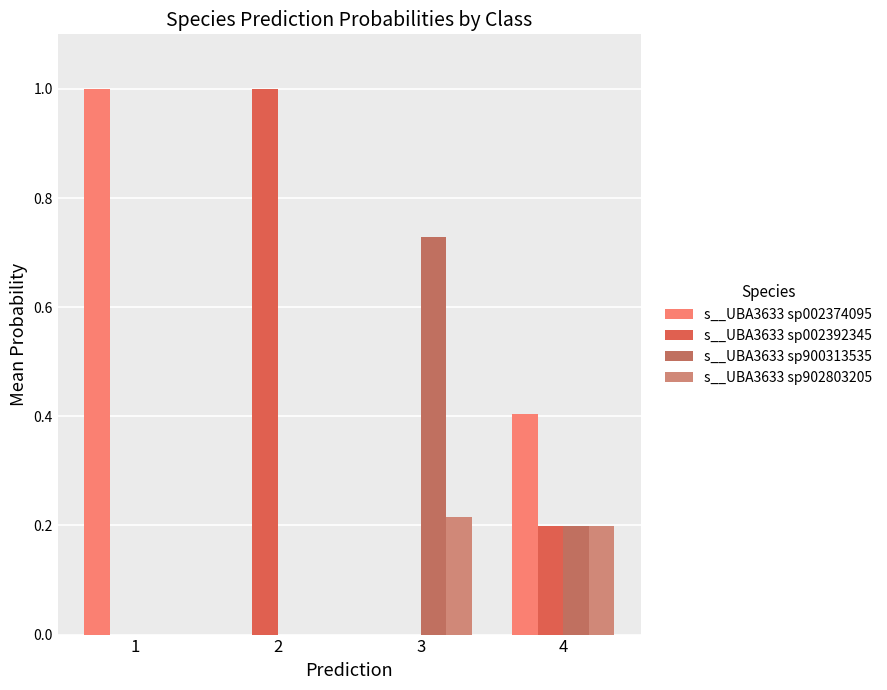

Reading left to right, list all the values displayed in this chart.

s__UBA3633 sp002374095: 1=1.0	2=0.0	3=0.0	4=0.4
s__UBA3633 sp002392345: 1=0.0	2=1.0	3=0.0	4=0.2
s__UBA3633 sp900313535: 1=0.0	2=0.0	3=0.7	4=0.2
s__UBA3633 sp902803205: 1=0.0	2=0.0	3=0.2	4=0.2